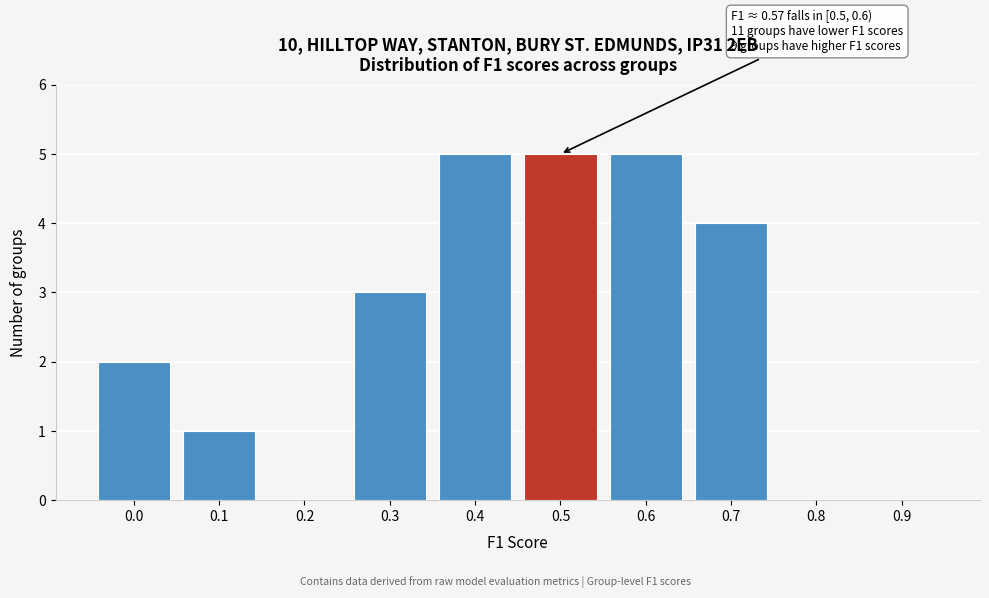

Reading right to left, transcribe all the data shown in this chart.

0.9=0	0.8=0	0.7=4	0.6=5	0.5=5	0.4=5	0.3=3	0.2=0	0.1=1	0.0=2